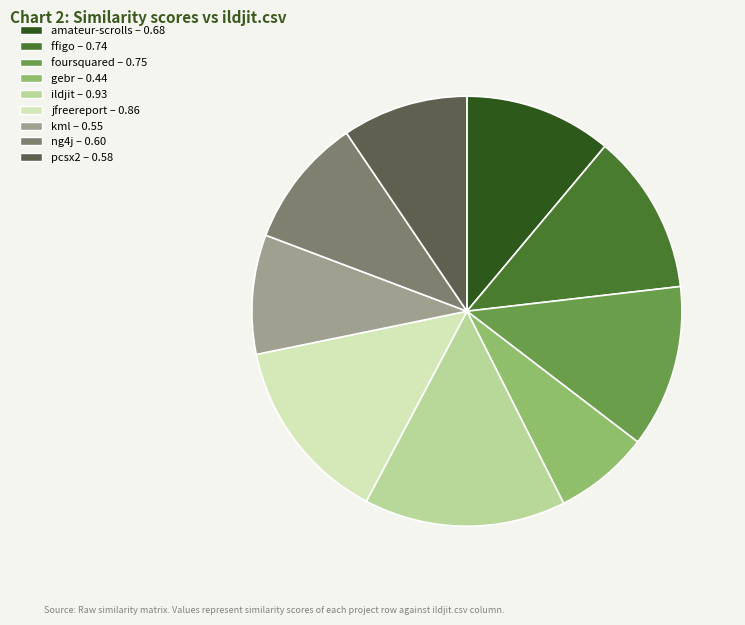

Do gebr – 0.44 and ildjit – 0.93 together represent more than half of the pie?

No